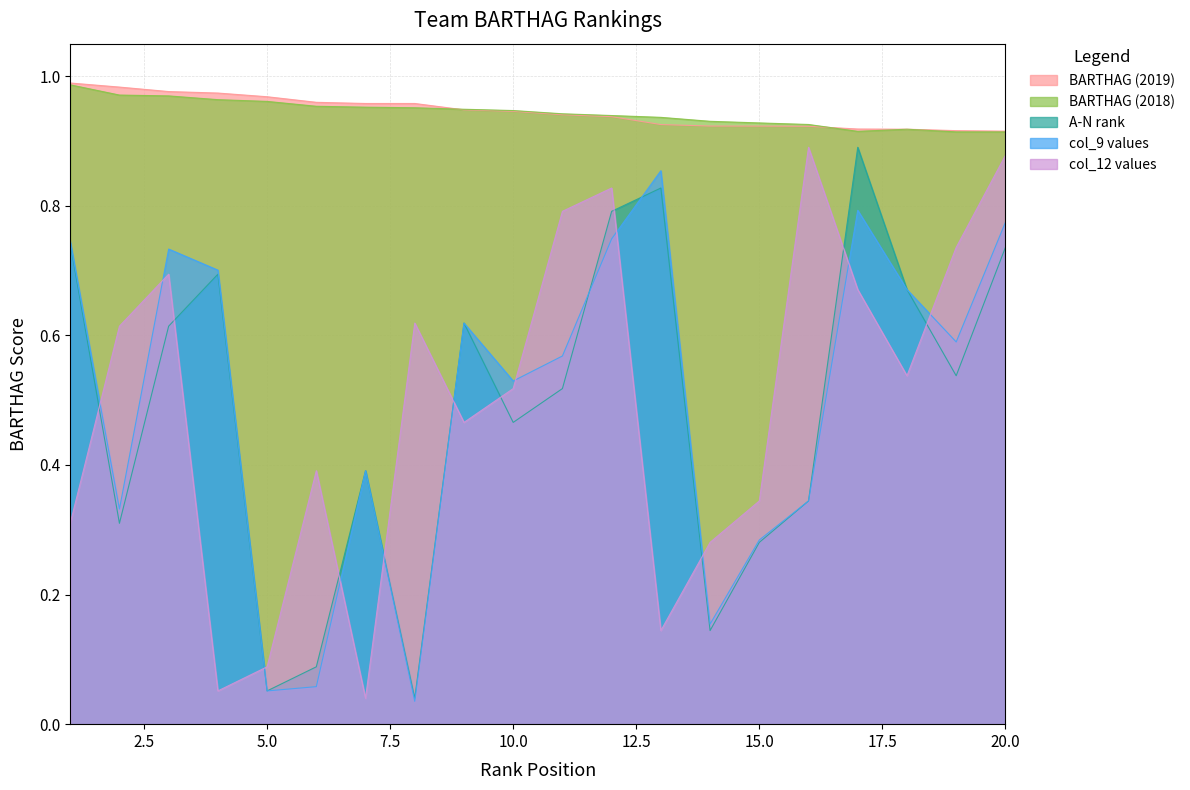

At how many categories does at least one series exceed 0?

20